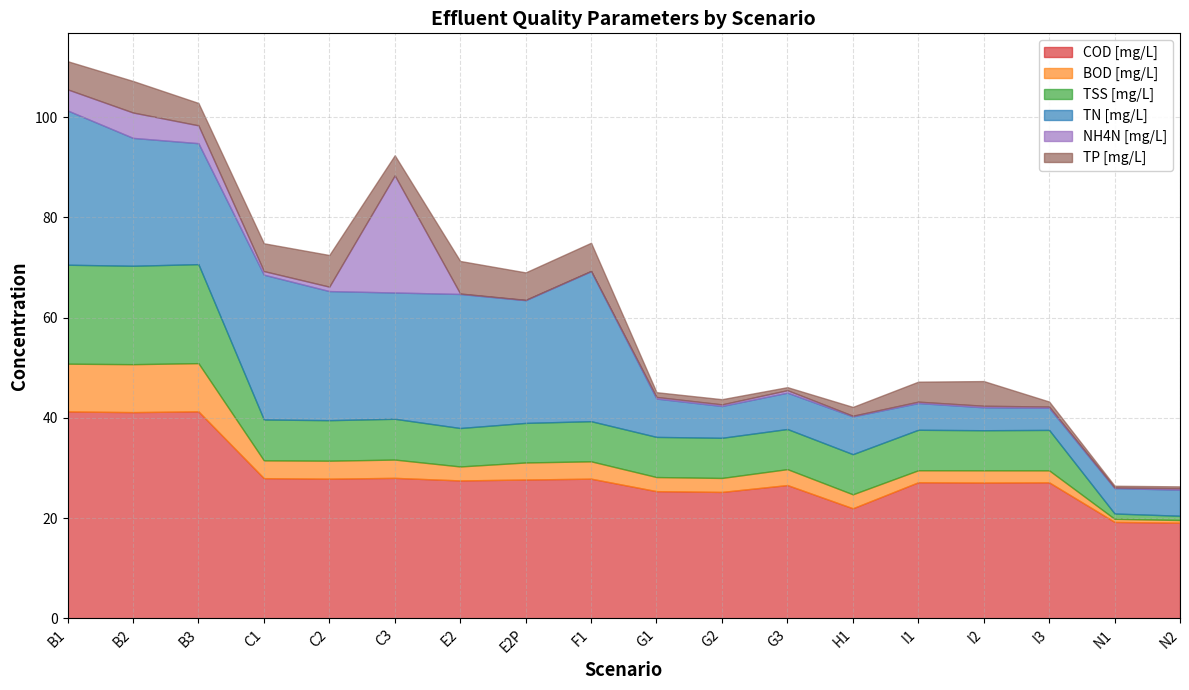

What is the sum of all TP [mg/L] values?

64.8